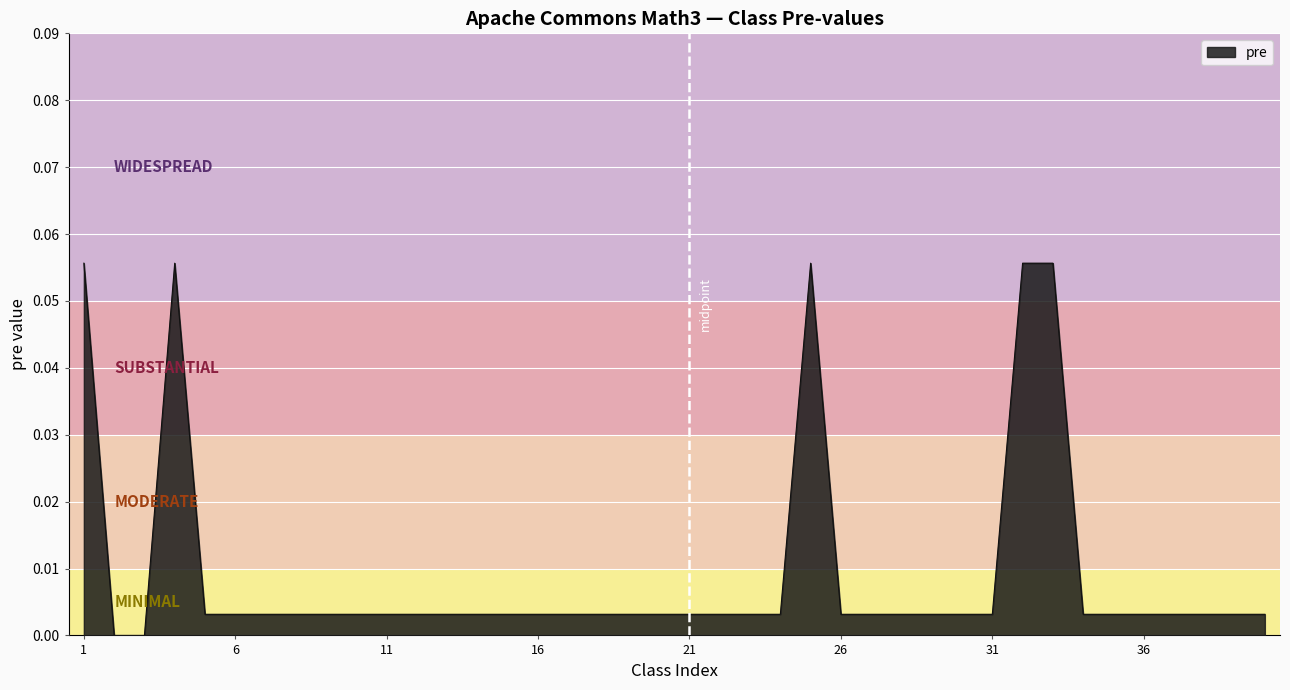

Reading left to right, what are all the values shown in this chart?

0.1	0.0	0.0	0.1	0.0	0.0	0.0	0.0	0.0	0.0	0.0	0.0	0.0	0.0	0.0	0.0	0.0	0.0	0.0	0.0	0.0	0.0	0.0	0.0	0.1	0.0	0.0	0.0	0.0	0.0	0.0	0.1	0.1	0.0	0.0	0.0	0.0	0.0	0.0	0.0